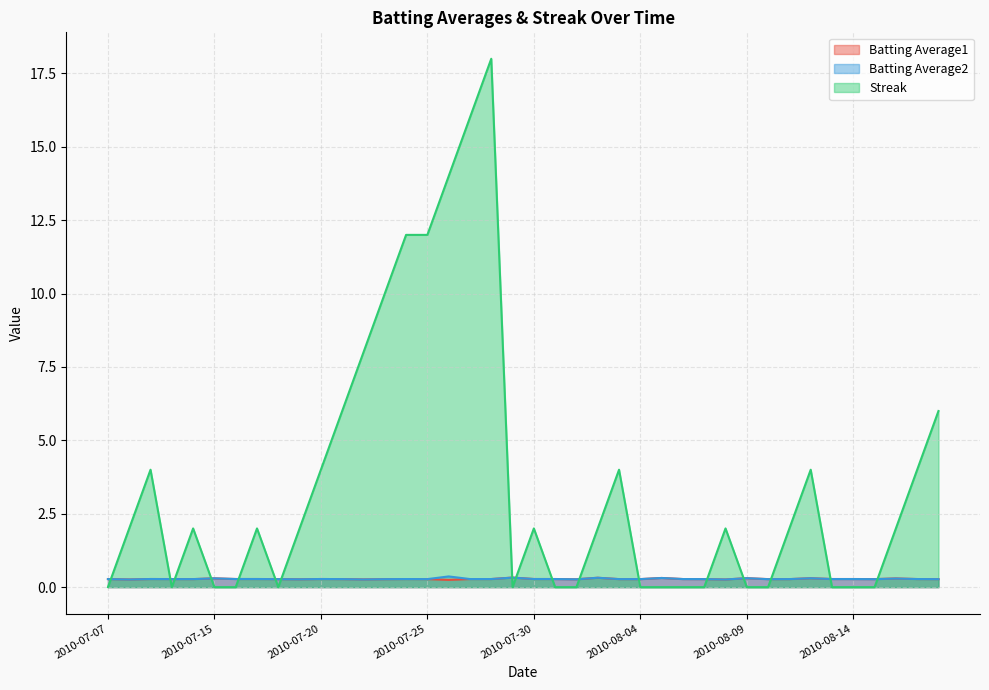

Rank the categories by Streak value from highest to lowest.

2010-07-28, 2010-07-27, 2010-07-26, 2010-07-24, 2010-07-25, 2010-07-23, 2010-07-22, 2010-07-21, 2010-08-18, 2010-07-09, 2010-07-20, 2010-08-03, 2010-08-12, 2010-08-17, 2010-07-08, 2010-07-11, 2010-07-17, 2010-07-19, 2010-07-30, 2010-08-02, 2010-08-08, 2010-08-11, 2010-08-16, 2010-07-07, 2010-07-10, 2010-07-15, 2010-07-16, 2010-07-18, 2010-07-29, 2010-07-31, 2010-08-01, 2010-08-04, 2010-08-05, 2010-08-06, 2010-08-07, 2010-08-09, 2010-08-10, 2010-08-13, 2010-08-14, 2010-08-15